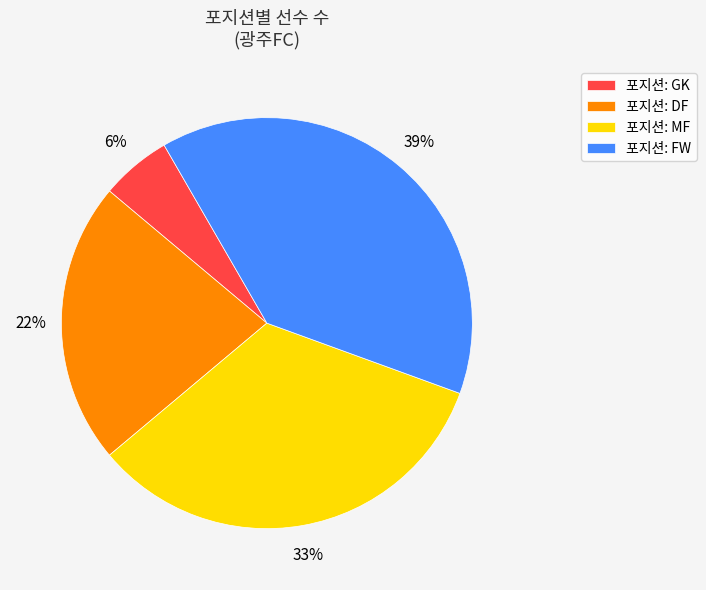

Which slice is the smallest?

포지션: GK